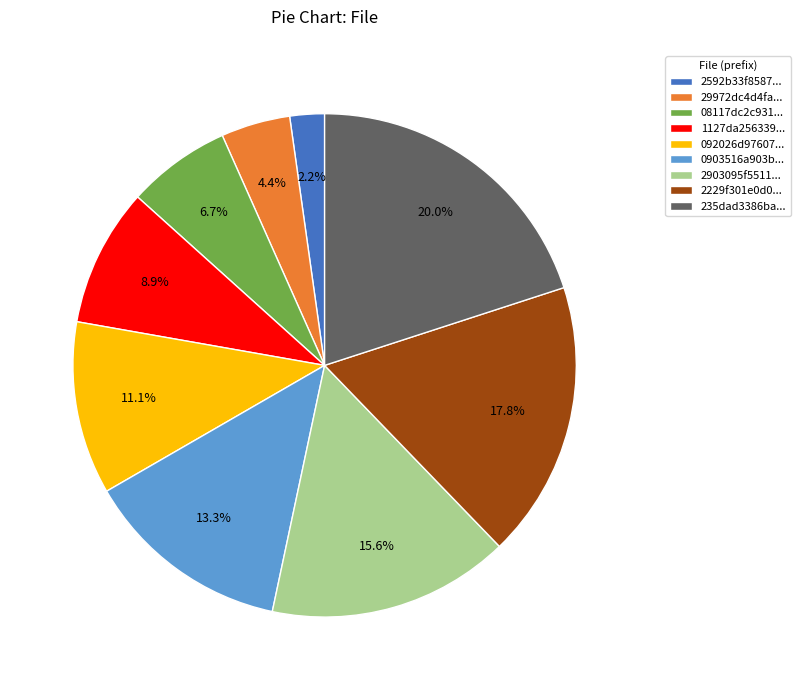

What is the largest slice in the pie chart?

235dad3386ba...